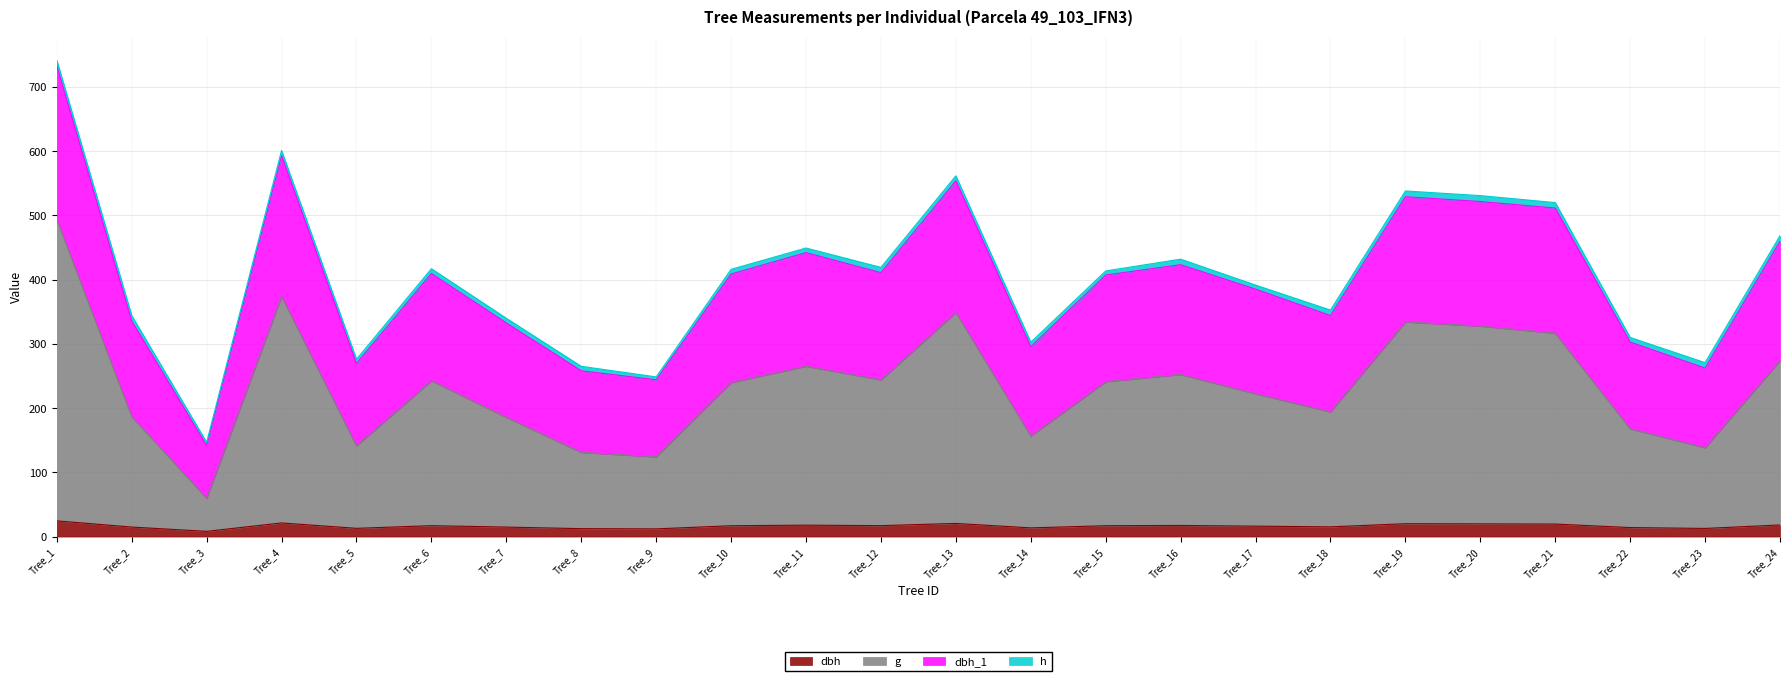

At which category is the sum across all series the highest?

Tree_1